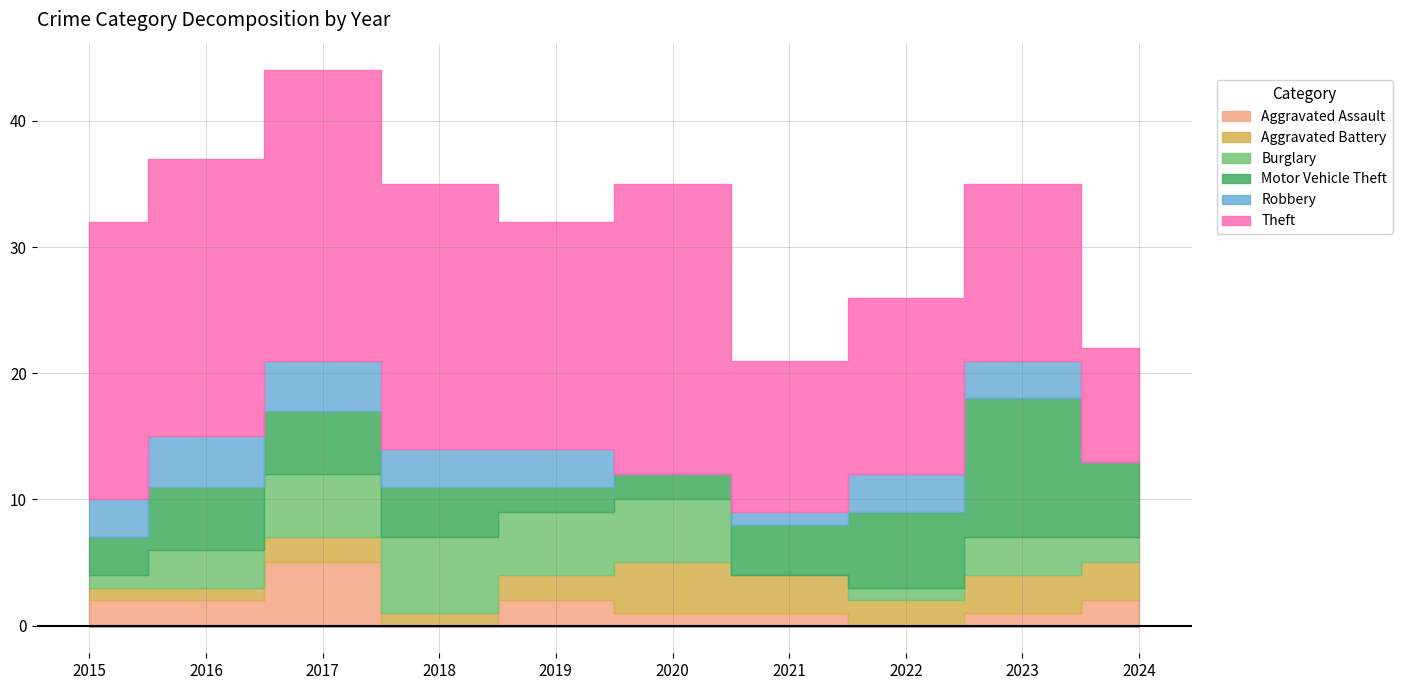

How many intersections are there between Robbery and Aggravated Assault?

4